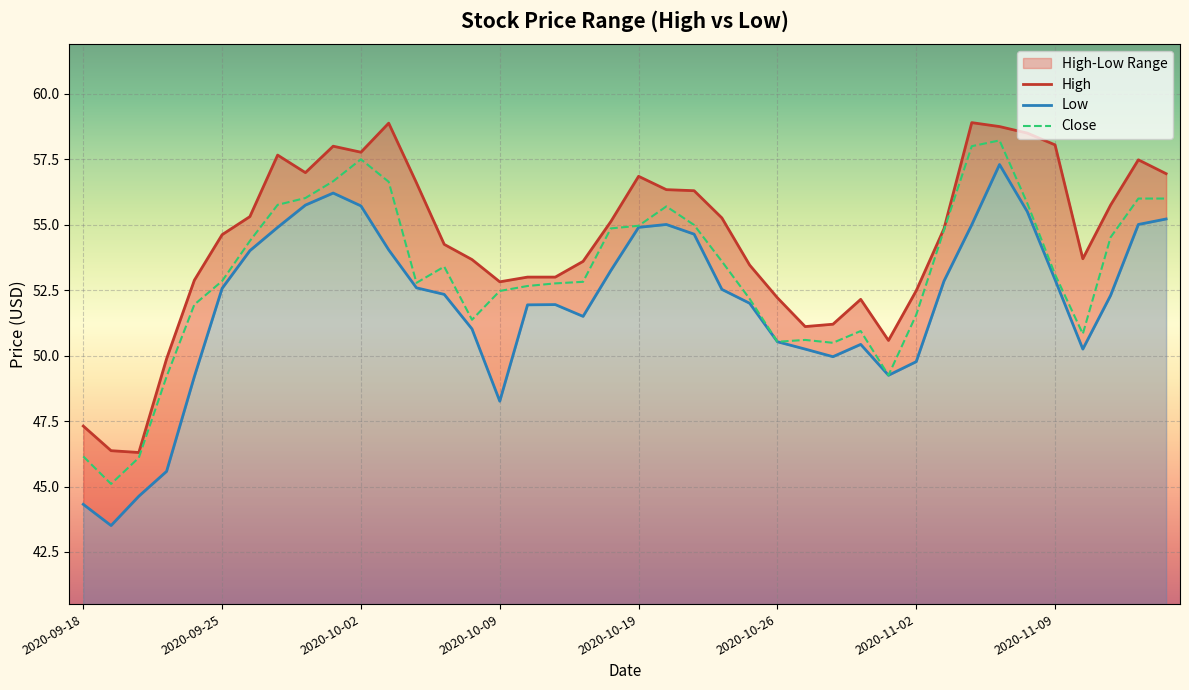

What is the value of the High point at the 3rd from the left?

46.3